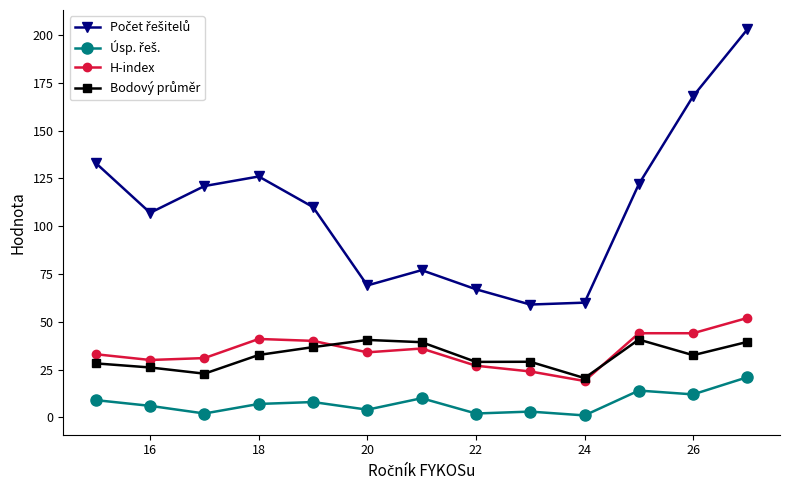

What is the greatest value displayed?

203.0